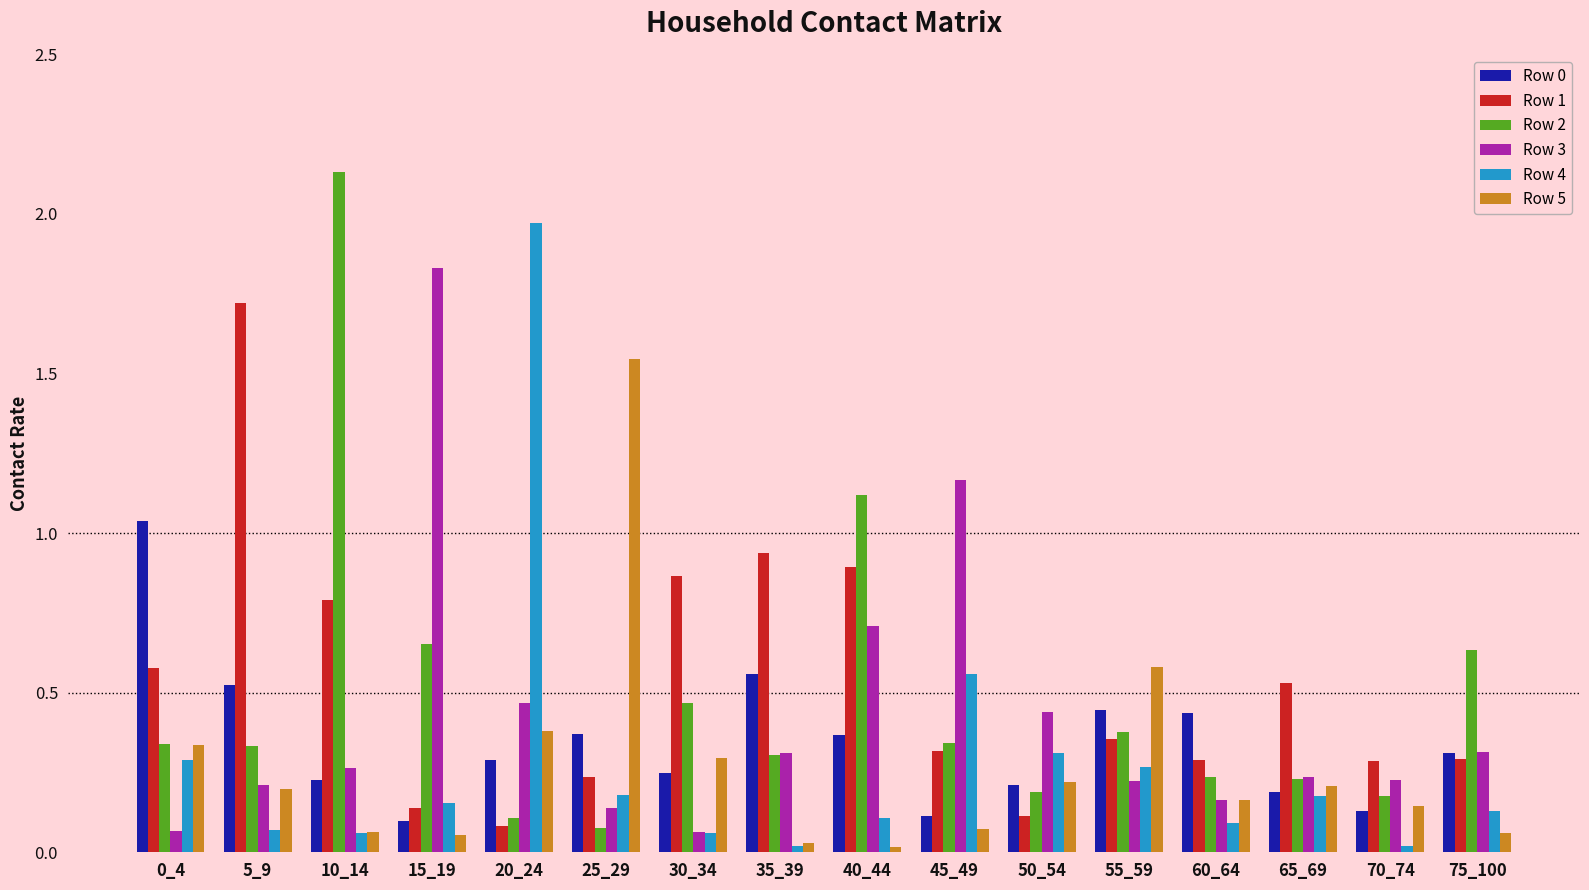

What is the sum of all Row 3 values?

6.8